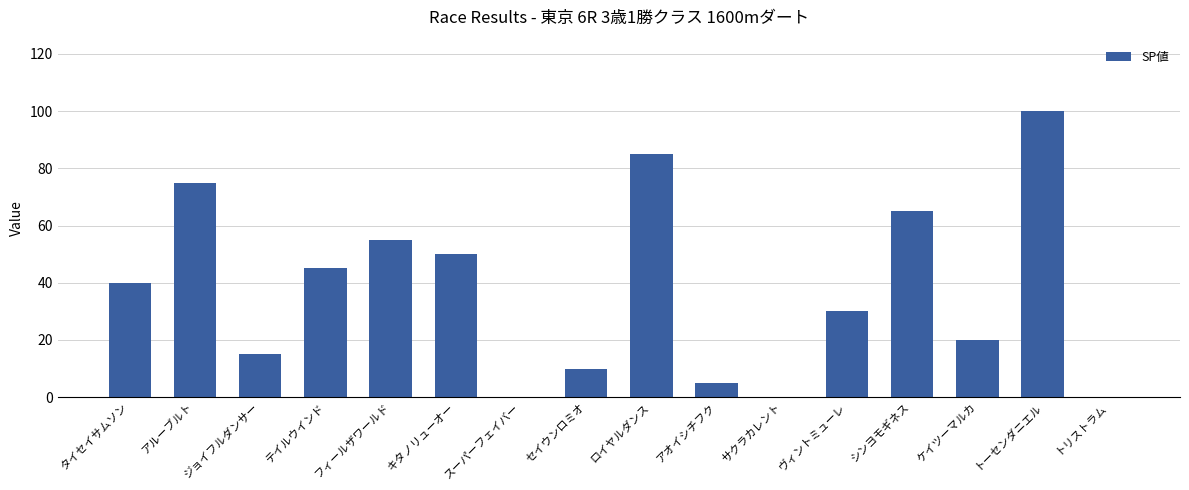

Are the bars grouped side by side (vs. stacked)?

No